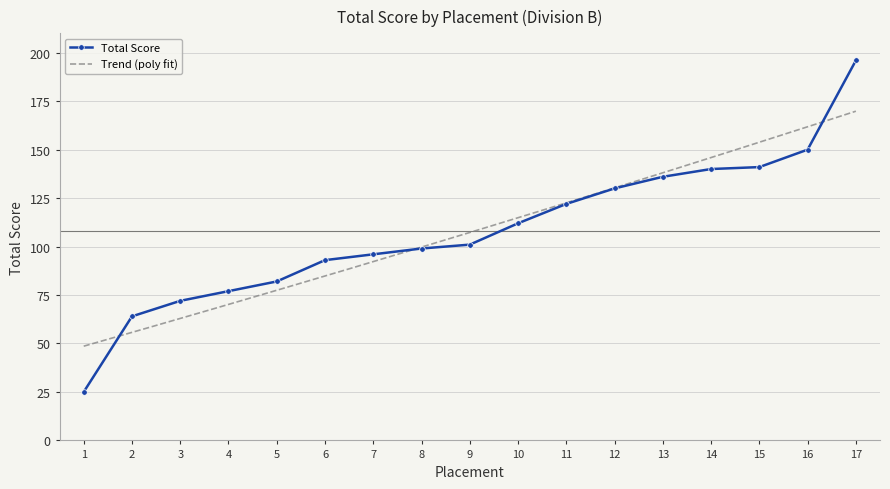

What is the difference between the values at 12 and 15?

11